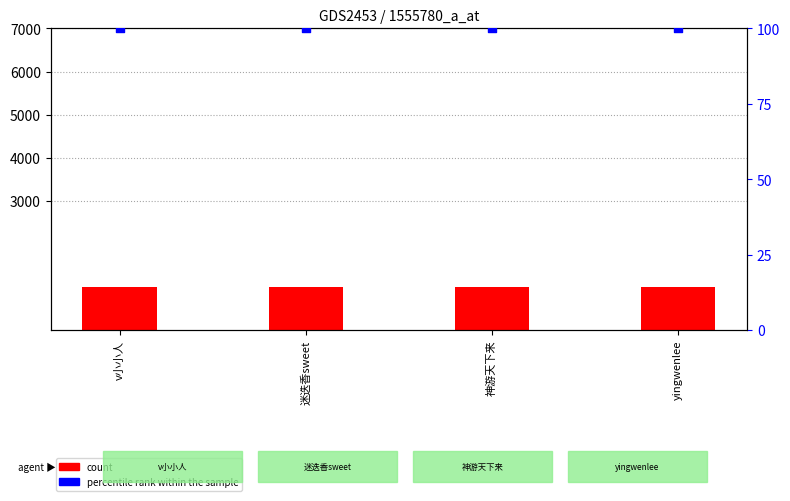

Which series contains the lowest Y value?

percentile rank within the sample